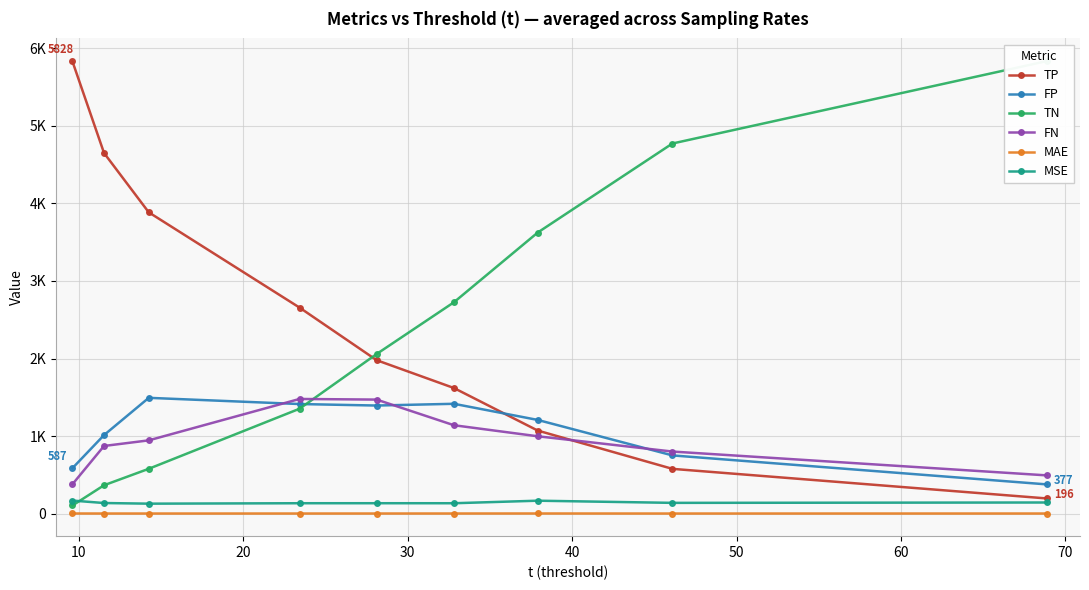

How many lines are shown in the chart?

6